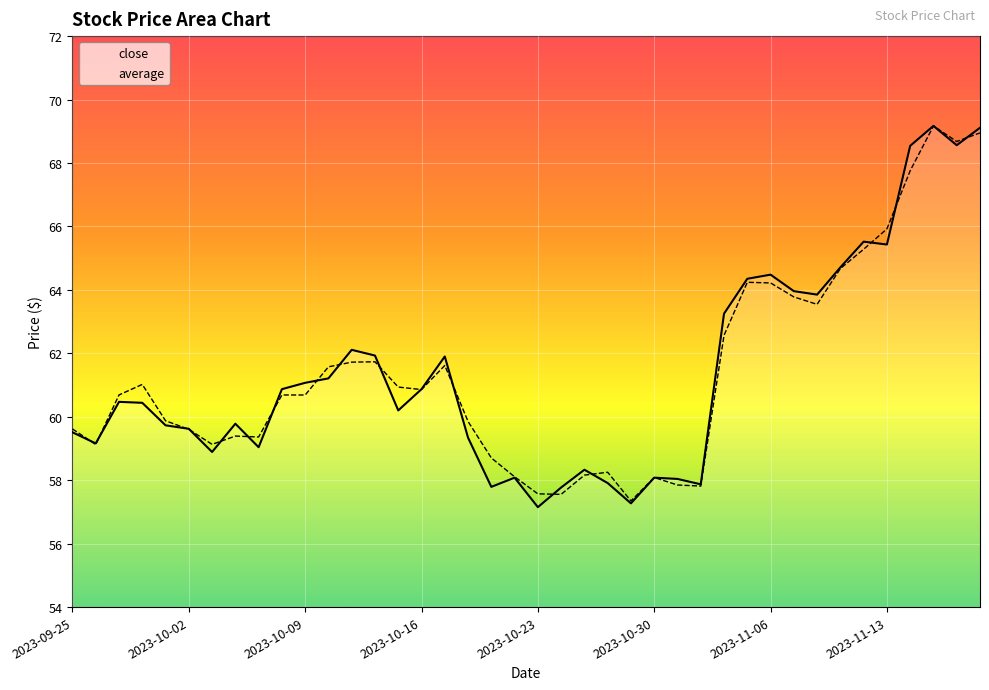

What is the sum of all average values?

2455.7